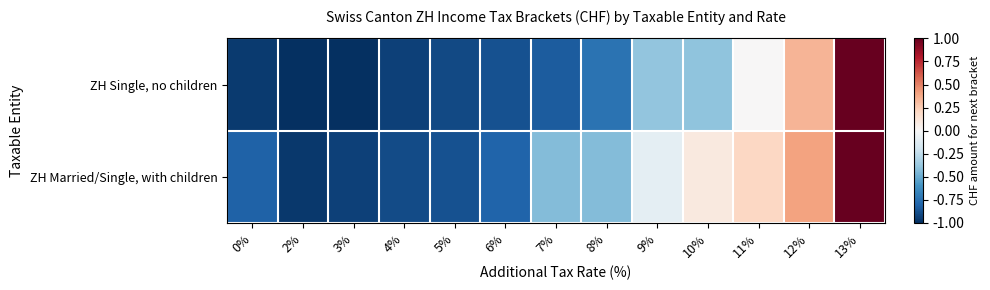

Reading right to left, what are all the values shown in this chart?

ZH Single, no children: 13%=1.0	12%=0.3	11%=0.0	10%=-0.4	9%=-0.4	8%=-0.7	7%=-0.8	6%=-0.9	5%=-0.9	4%=-0.9	3%=-1.0	2%=-1.0	0%=-1.0
ZH Married/Single, with children: 13%=1.0	12%=0.4	11%=0.2	10%=0.1	9%=-0.1	8%=-0.4	7%=-0.4	6%=-0.8	5%=-0.9	4%=-0.9	3%=-0.9	2%=-1.0	0%=-0.8